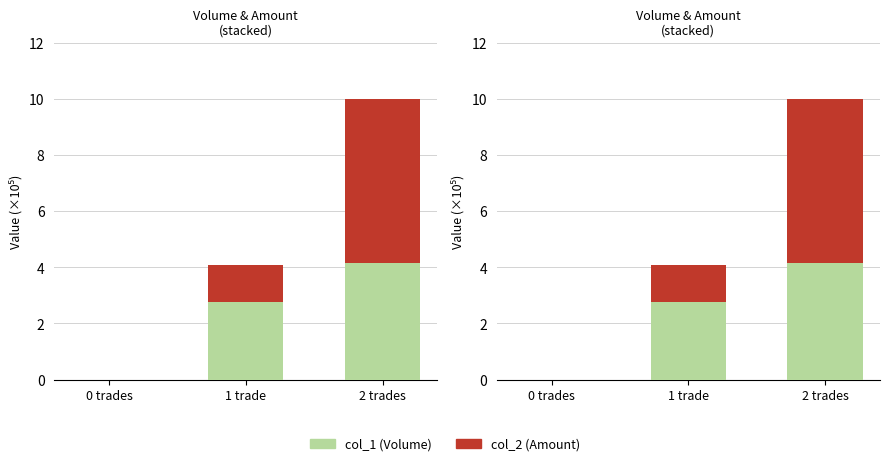

How many values in col_1 (Volume) are above zero?

2